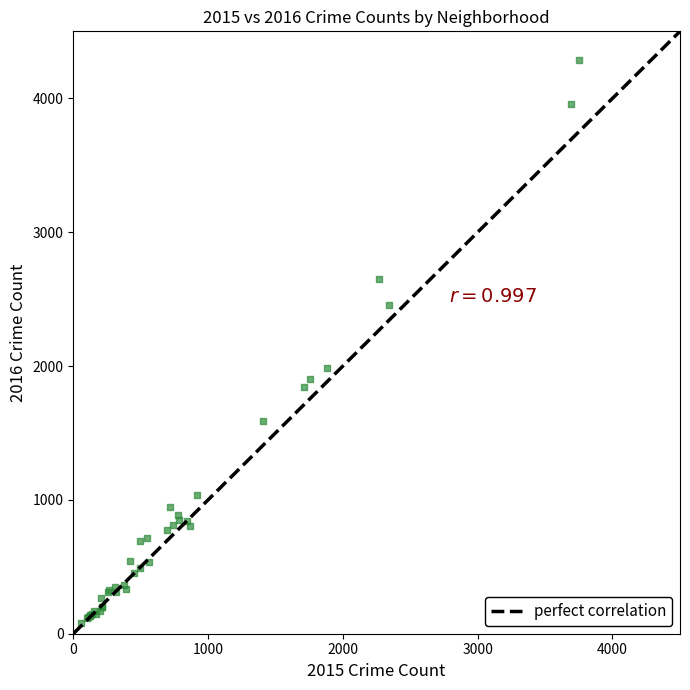

What Y value in the scatter plot is closest to 2183?

1983